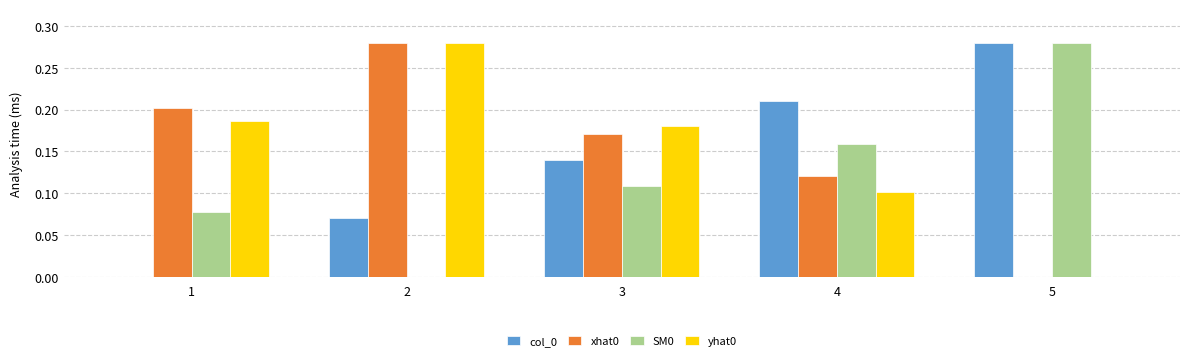

What is the total value across all series at 2?

0.6